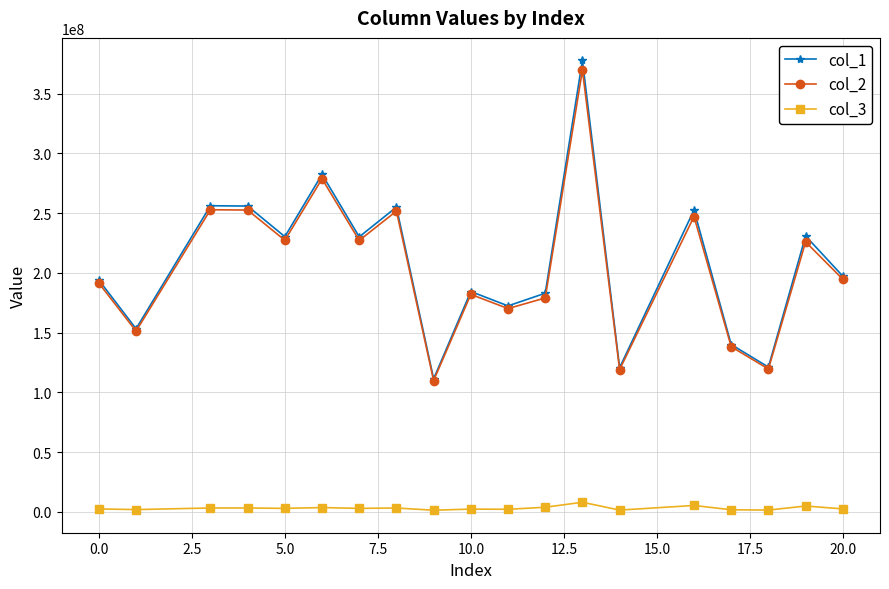

True or false: col_3 has more than 2 interior local peaks.

True